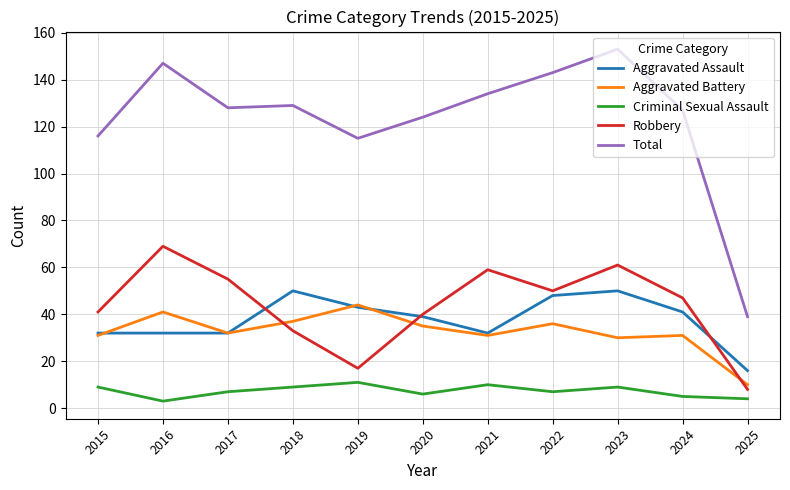

What is the sum of the Aggravated Assault values at 2020 and 2022?

87